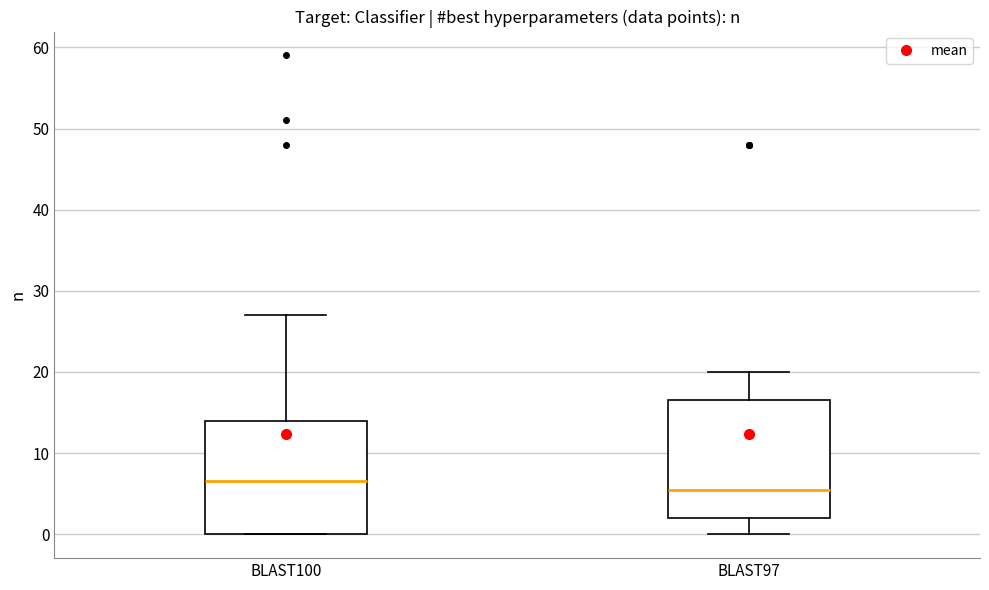

Reading left to right, transcribe this box plot: for each box, give where its median line is, the range the box spans, and where its two whiskers end, as read against the y-axis. The values are not printed on the chart, so give them approximately, as read against the axis.

BLAST100: median 7, box 0 to 14, whiskers 0 to 27
BLAST97: median 6, box 2 to 17, whiskers 0 to 20